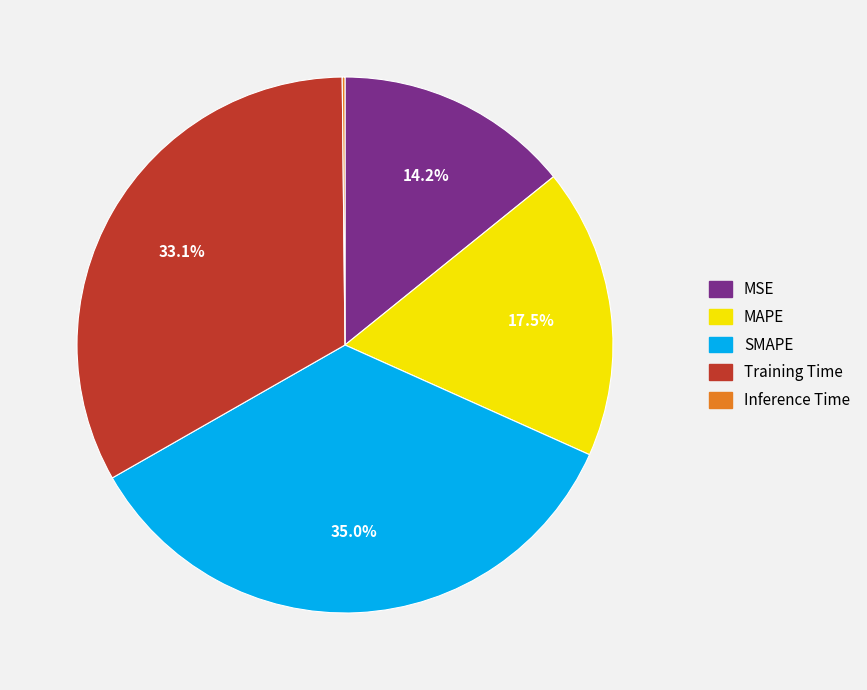

Which slice is the largest?

SMAPE